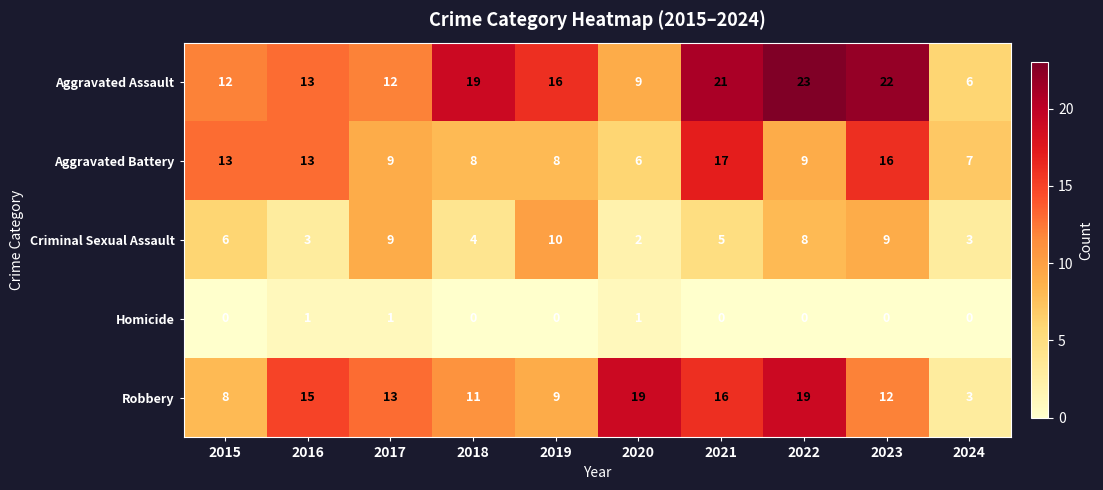

What is the spread (max minus min) of values at 2021?

21